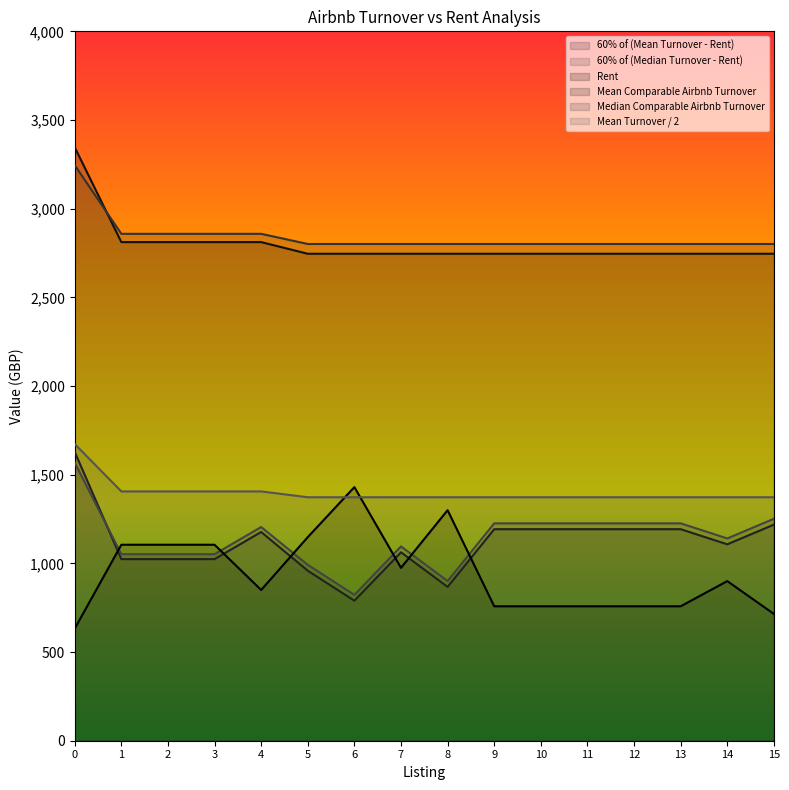

How many lines are shown in the chart?

6